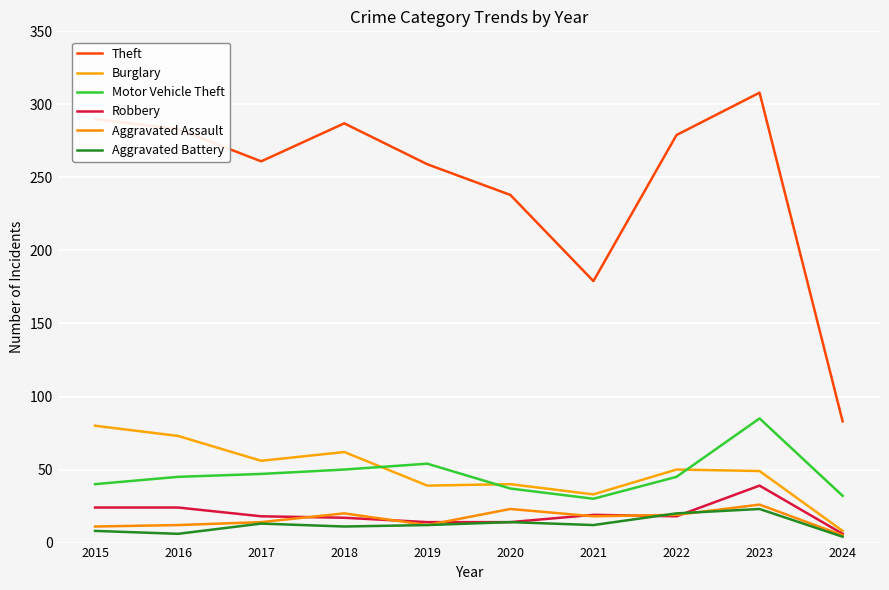

How many lines are shown in the chart?

6